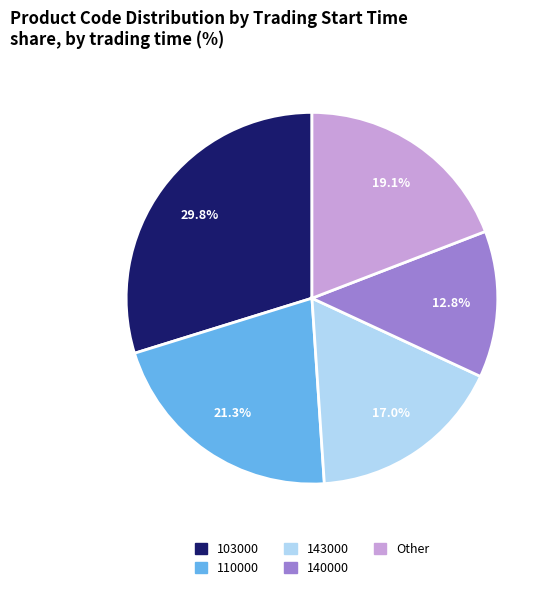

Approximately how many times larger is the value at 140000 compared to 110000?

0.6